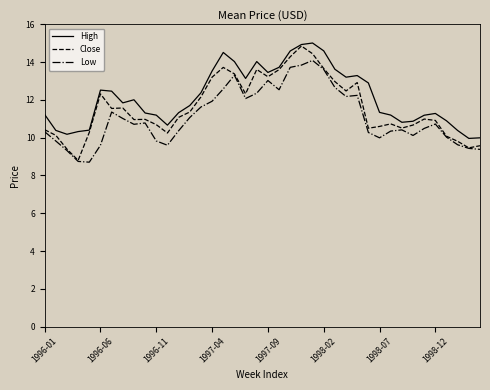

What are all the series names shown in the legend?

High, Close, Low